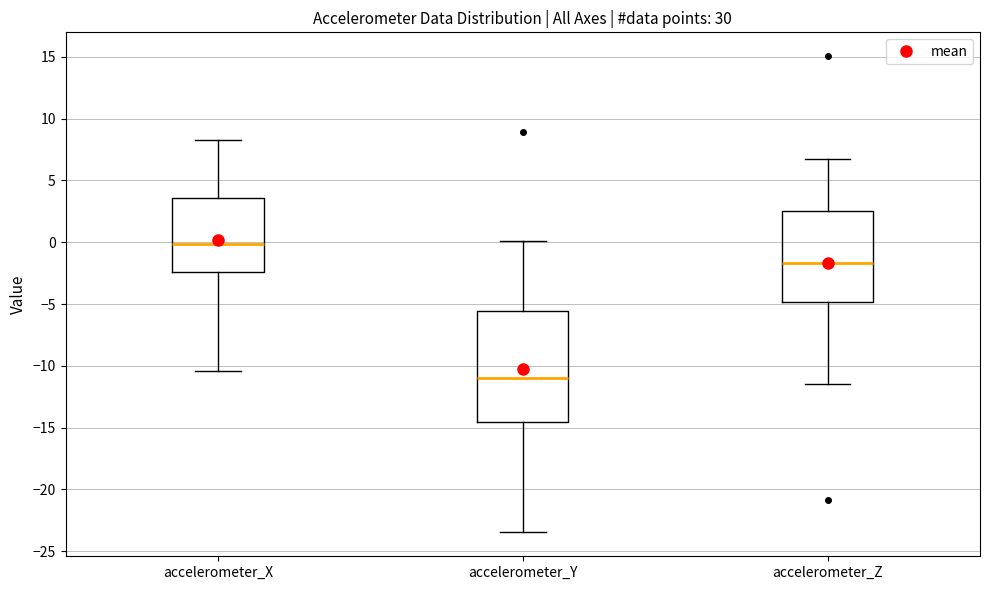

Which box's median line is the highest?

accelerometer_X